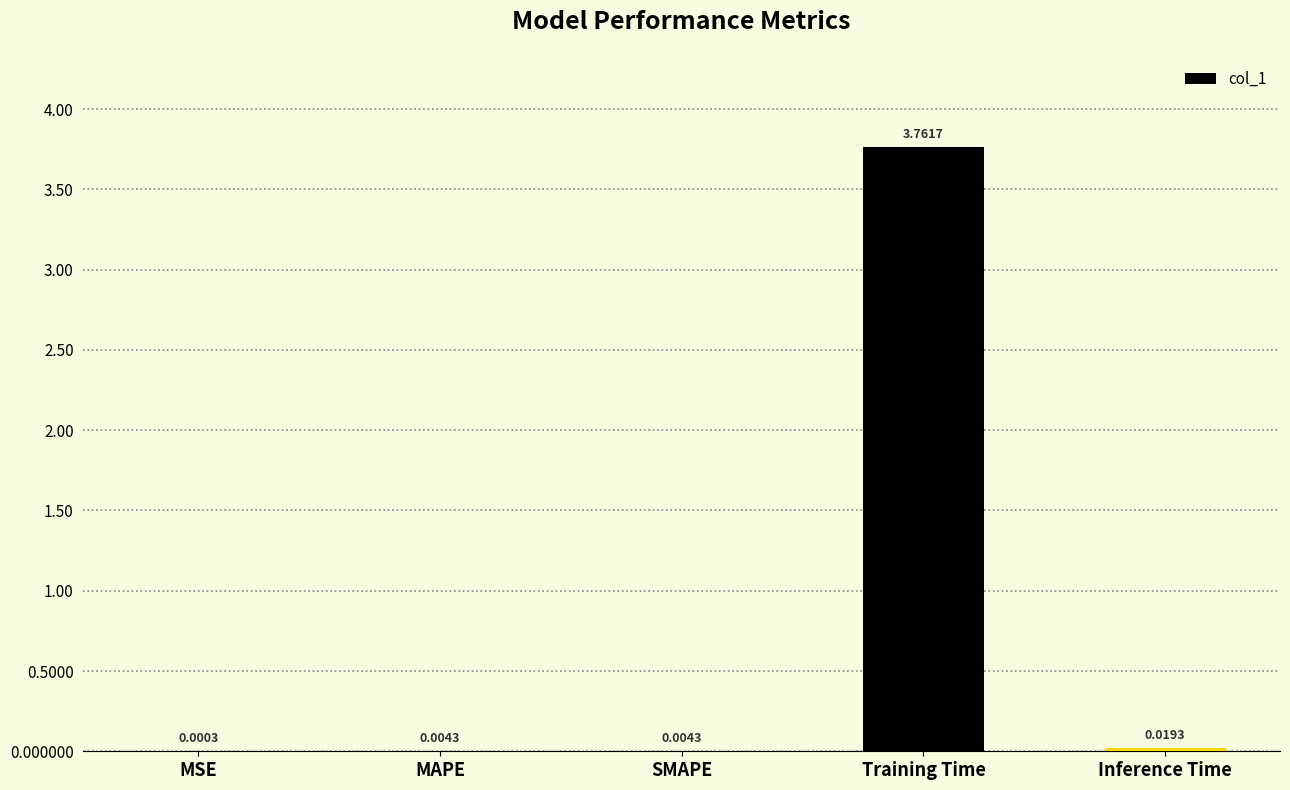

How many series are shown in this chart?

1